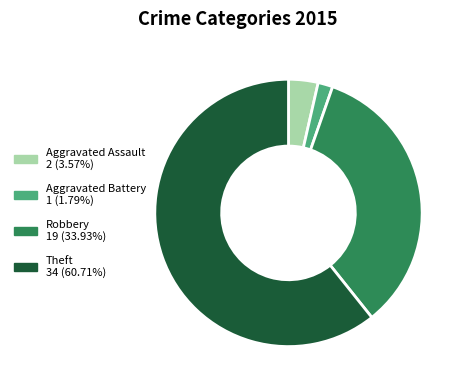

Do Robbery 19 (33.93%) and Aggravated Assault 2 (3.57%) together represent more than half of the pie?

No